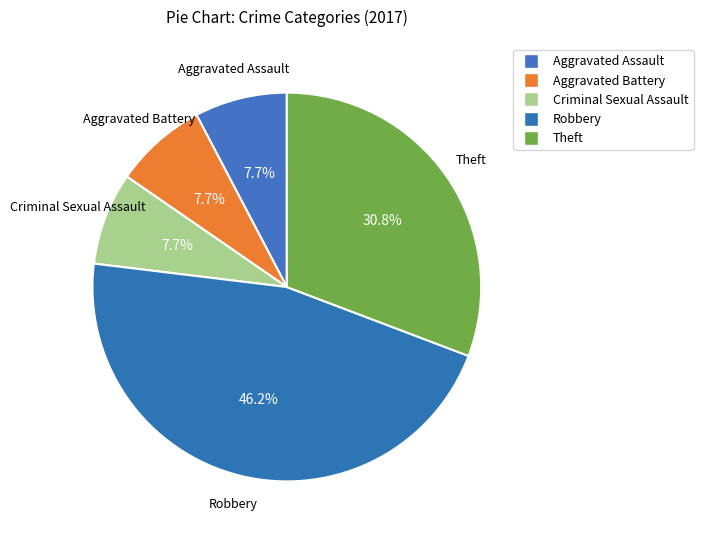

Count the number of slices in the pie.

5